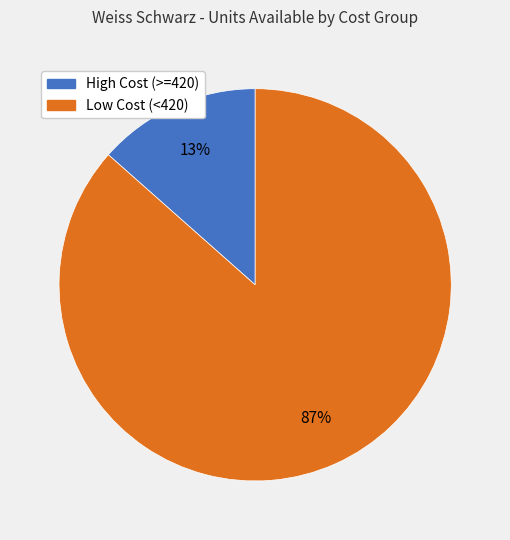

What percentage is the High Cost (>=420) slice, to the nearest percent?

13%